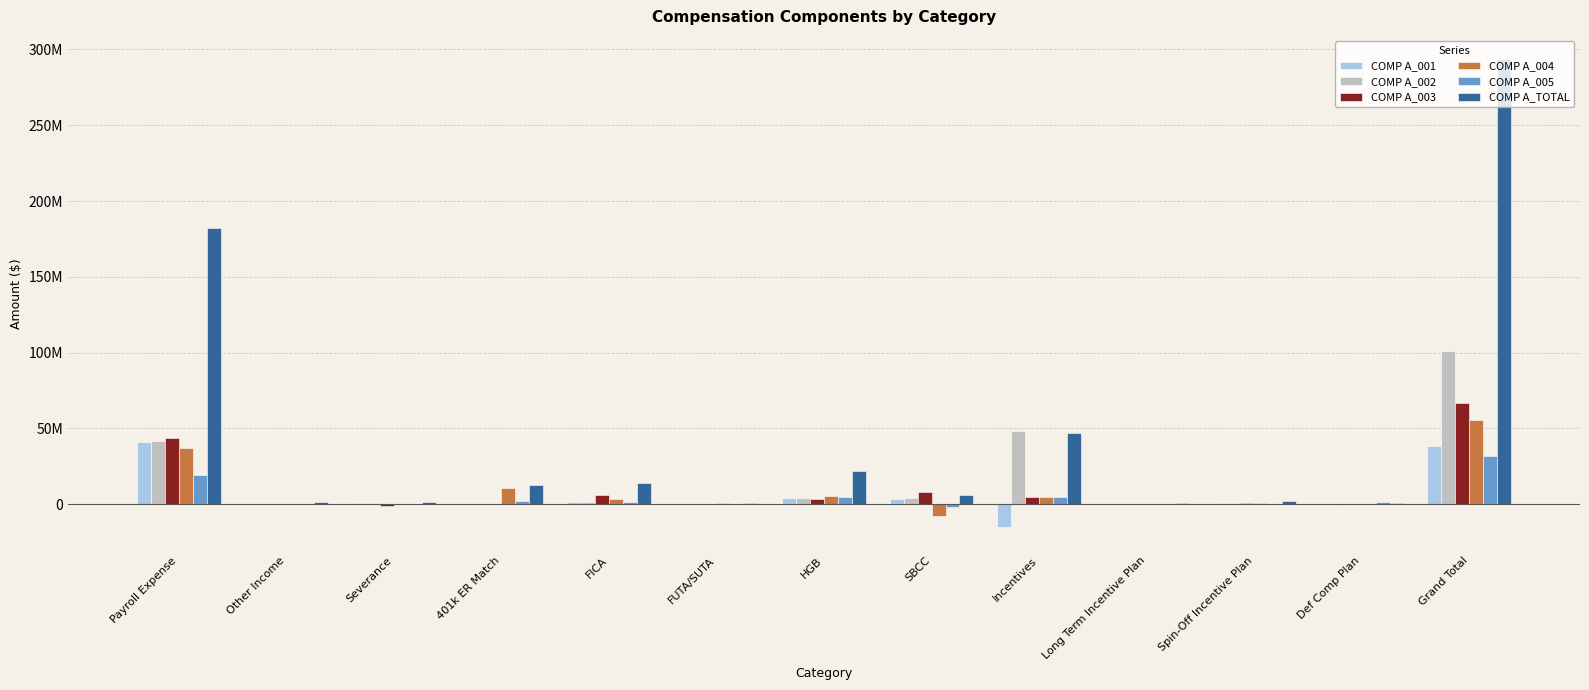

Are the bars grouped side by side (vs. stacked)?

Yes